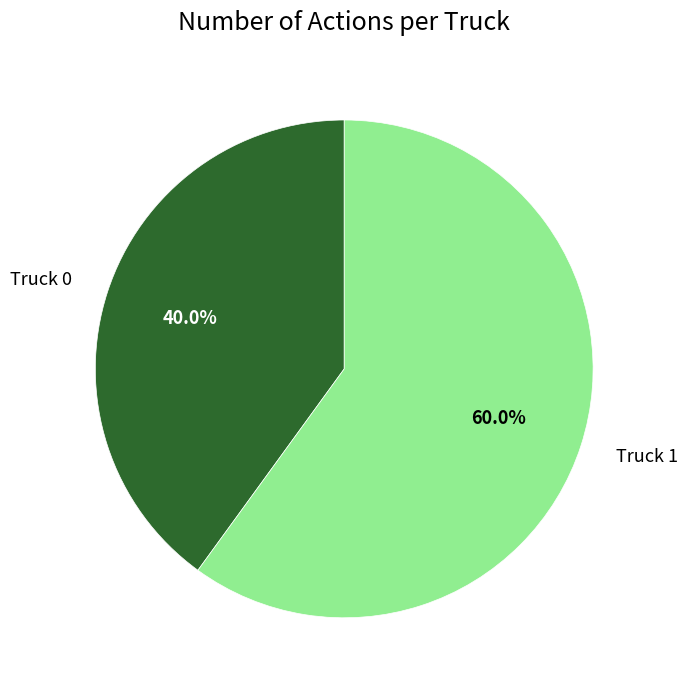

Between Truck 1 and Truck 0, which is larger?

Truck 1